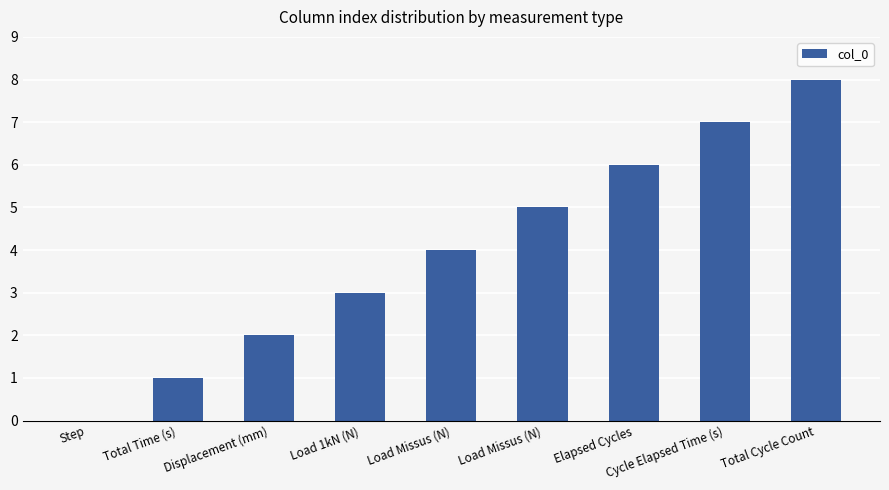

Count the number of data series in this chart.

1